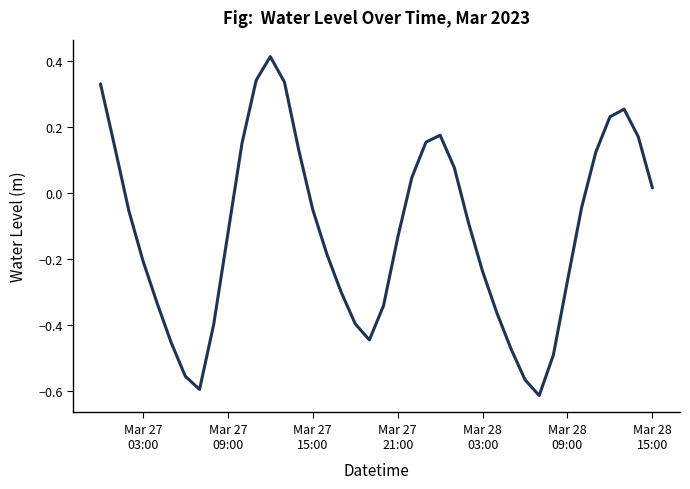

What is the difference between the maximum and minimum values?

1.0